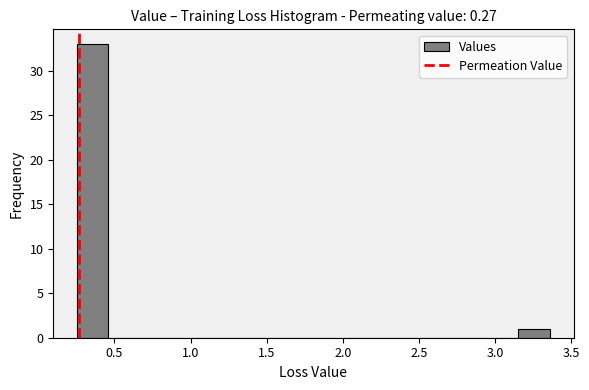

Which range on the x-axis has the tallest bar?

0.25 to 0.45